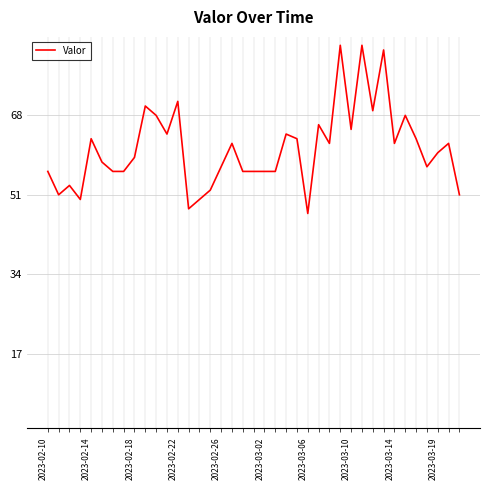

What is the difference between the maximum and minimum values?

36